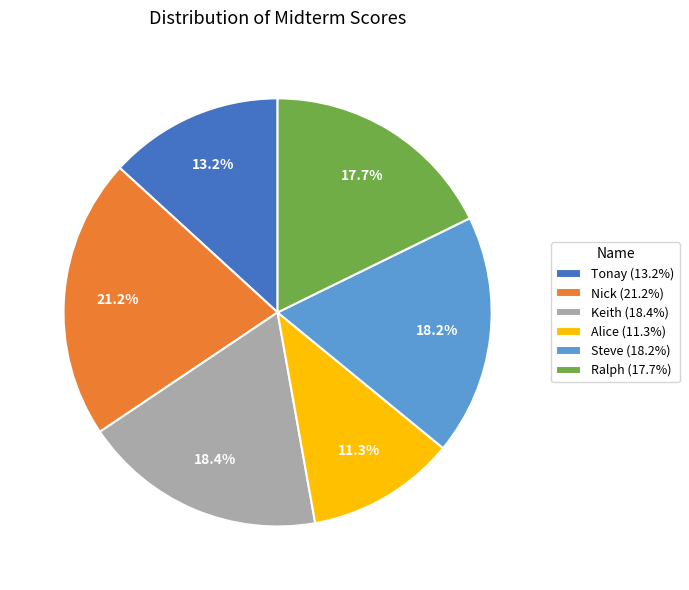

Approximately how many times larger is the value at Alice compared to Steve?

0.6